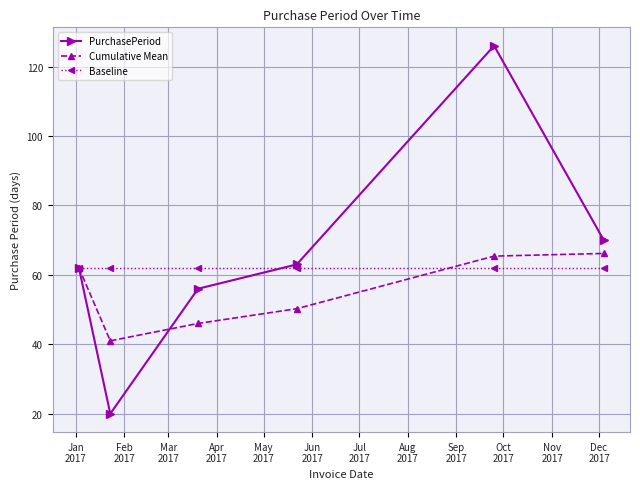

What is the minimum value shown in the chart?

20.0